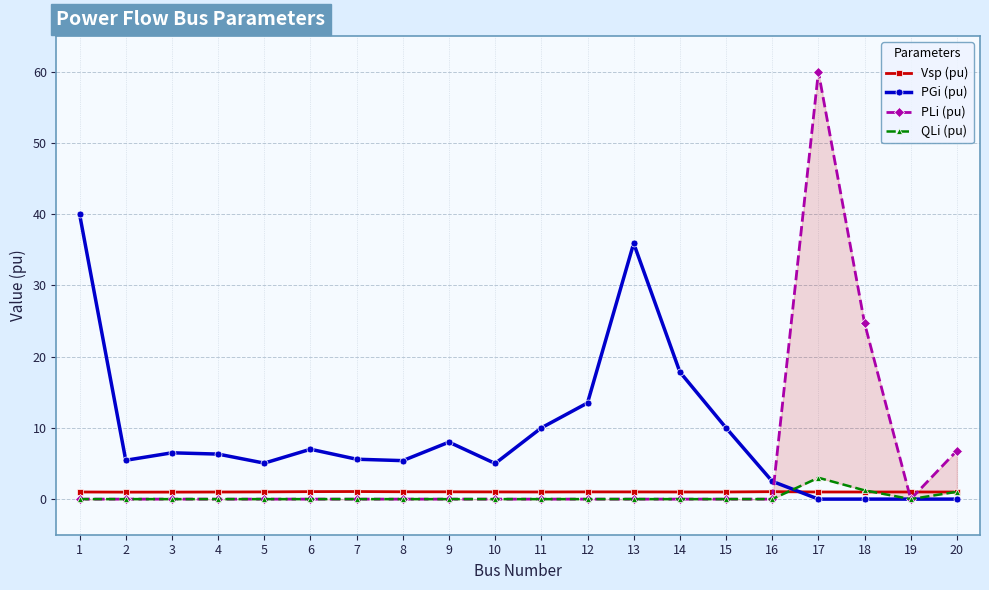

What is the sum of all PLi (pu) values?

91.5